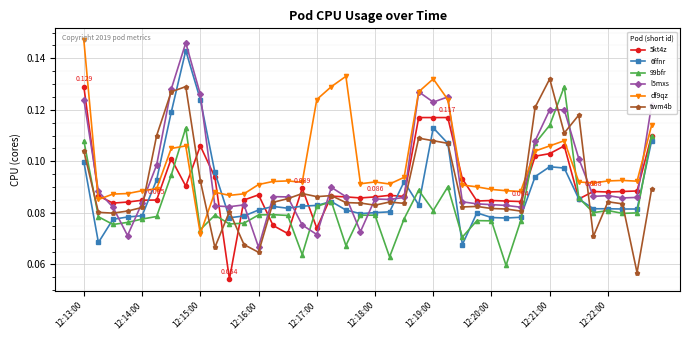

True or false: df9qz and 6ffnr cross at least once.

True